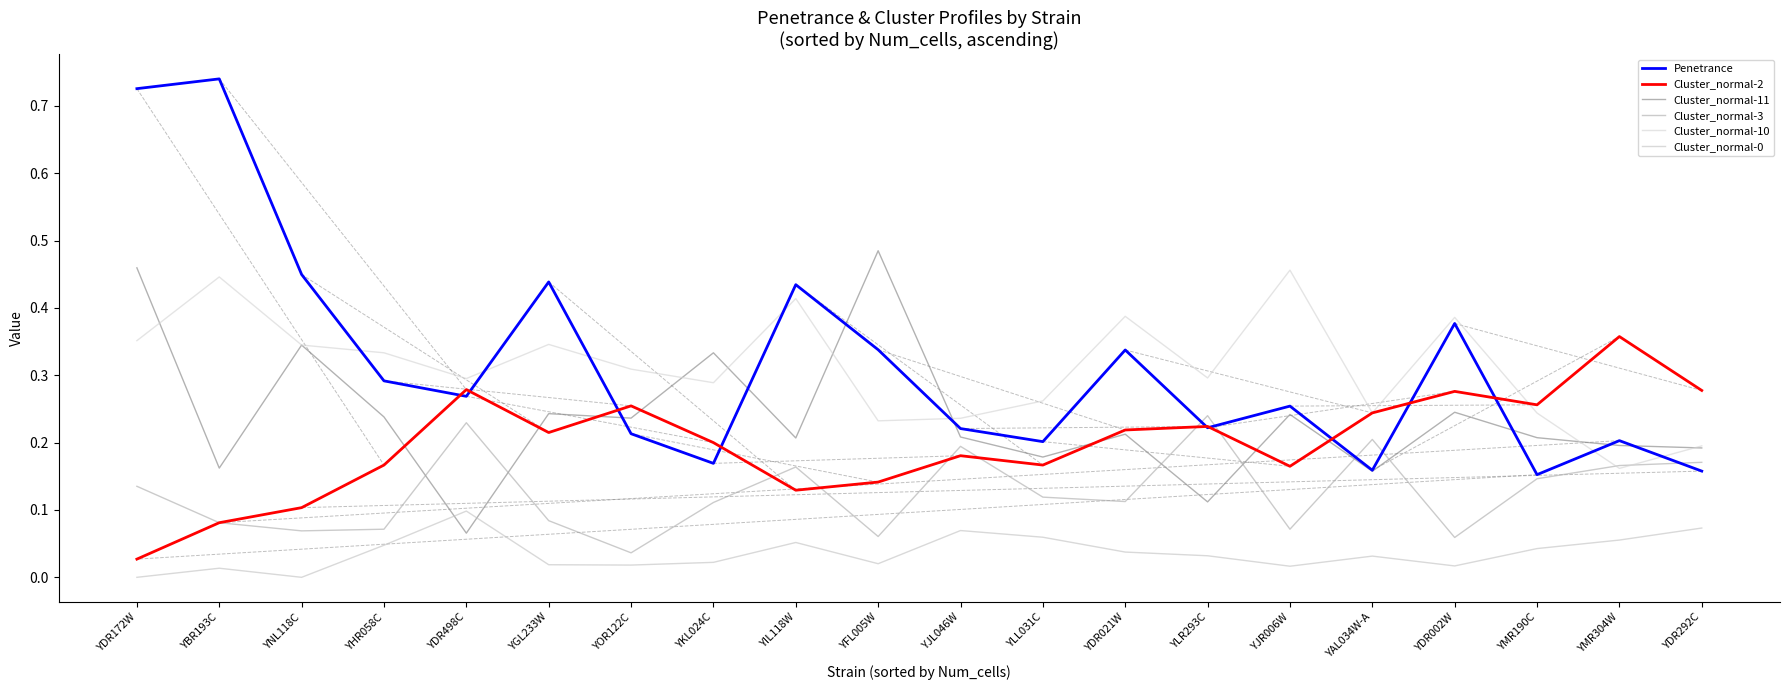

How many Cluster_normal-3 values are between 0 and 1?

20